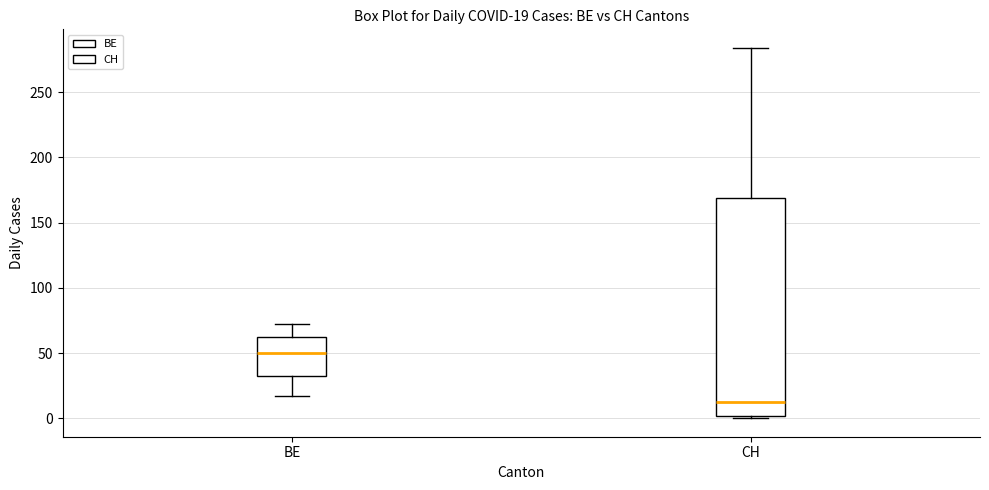

Which box's median line is the lowest?

CH